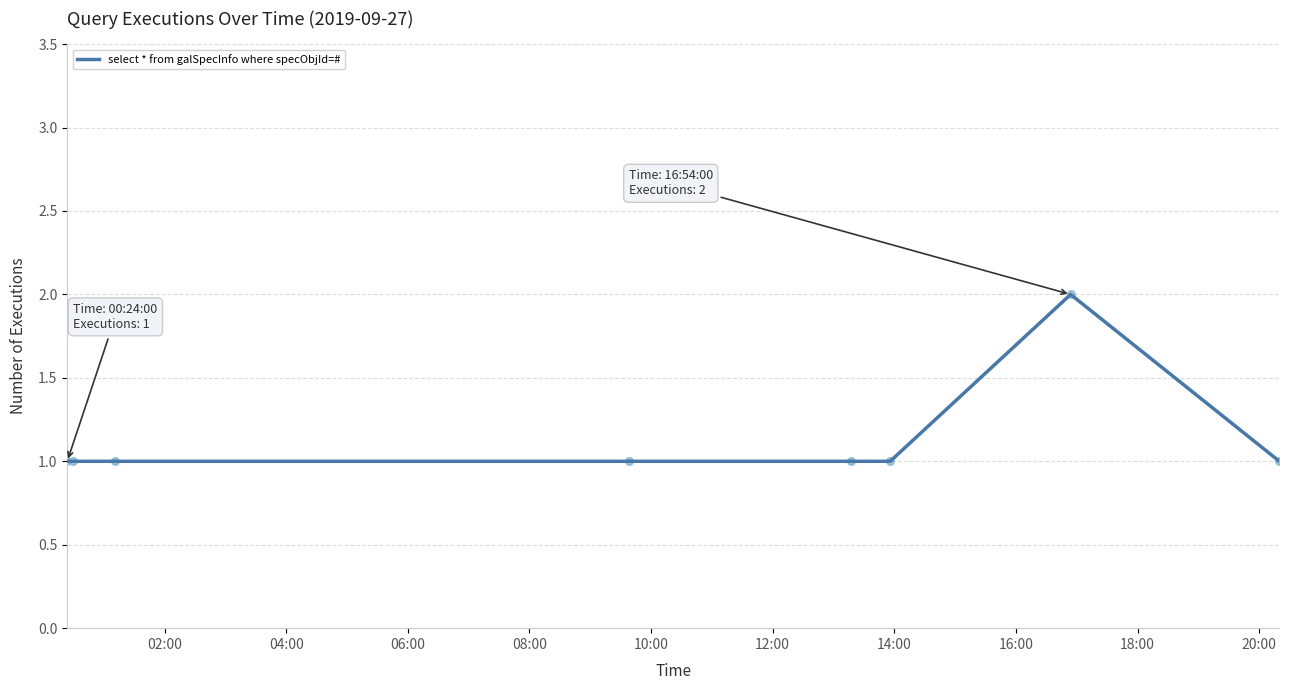

What is the sum of all values?

9